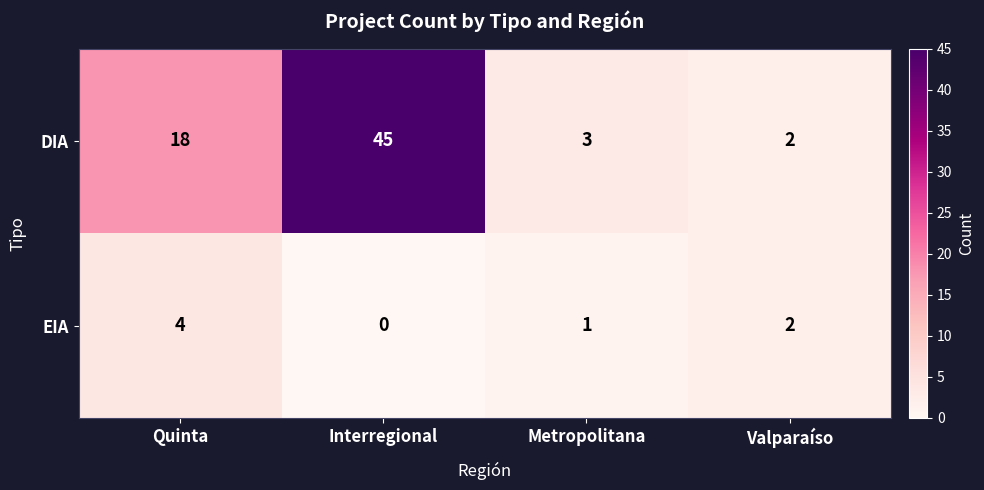

List the series in order of their peak value, highest first.

DIA, EIA